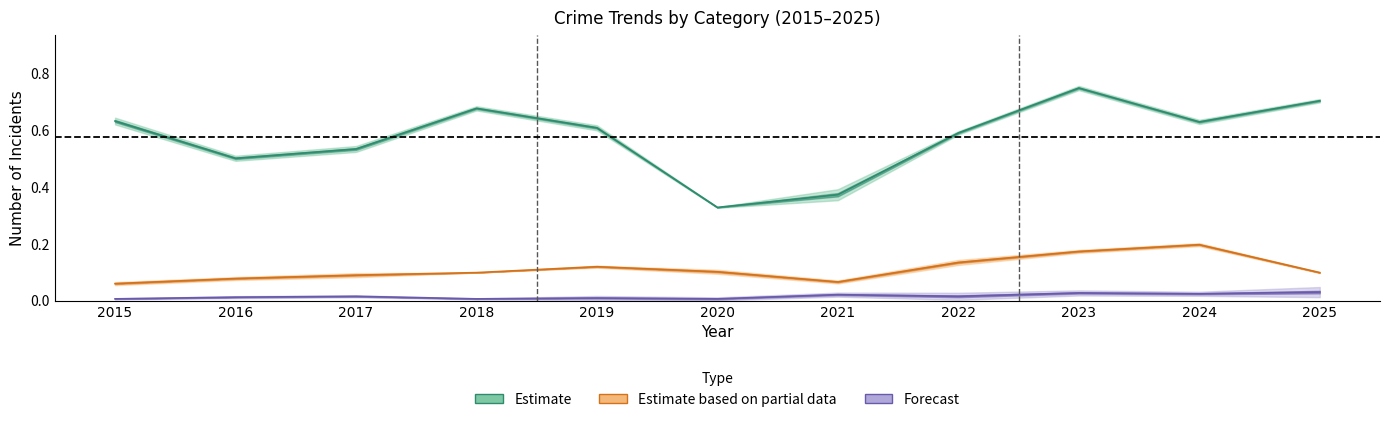

The value of Motor Vehicle Theft at 2018 is 0.0. True or false?

False